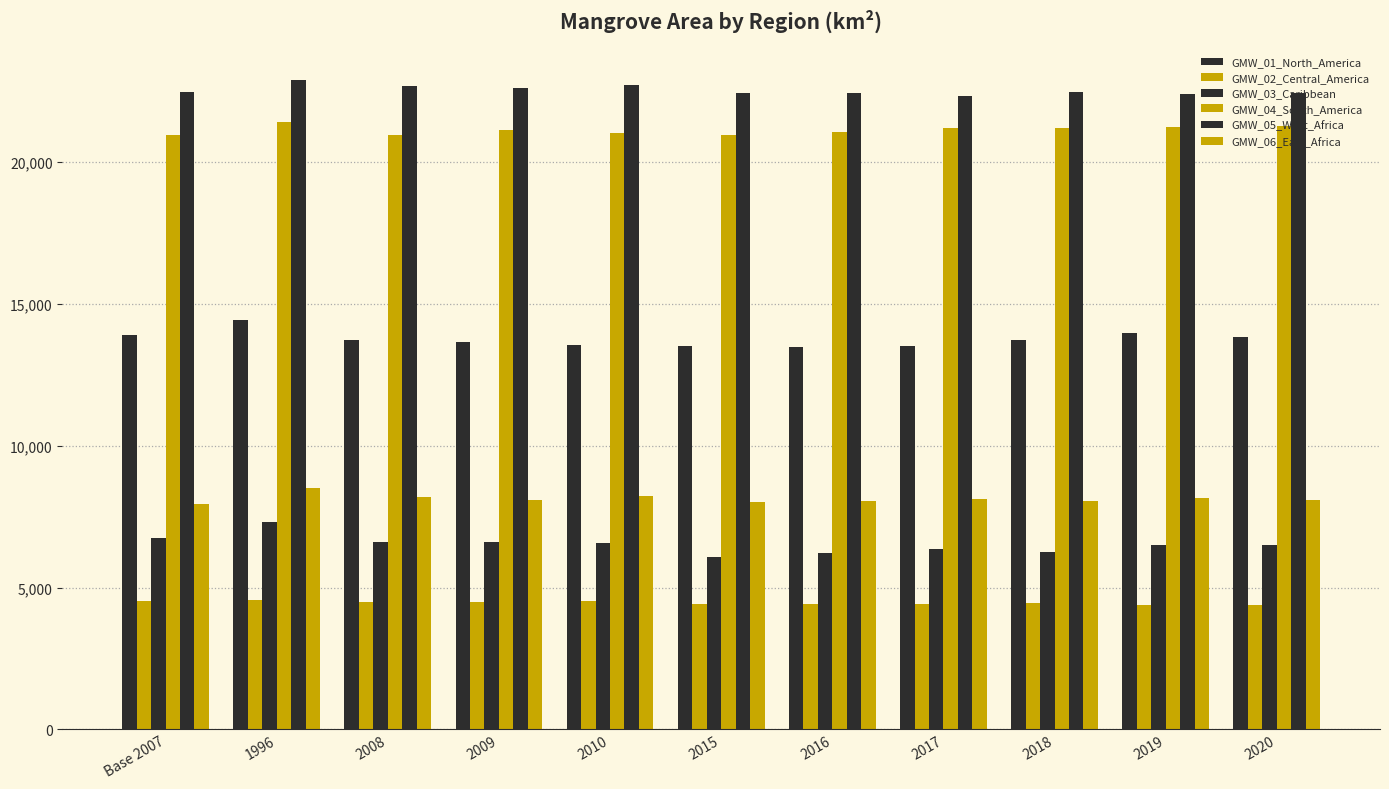

Does the chart contain any negative values?

No